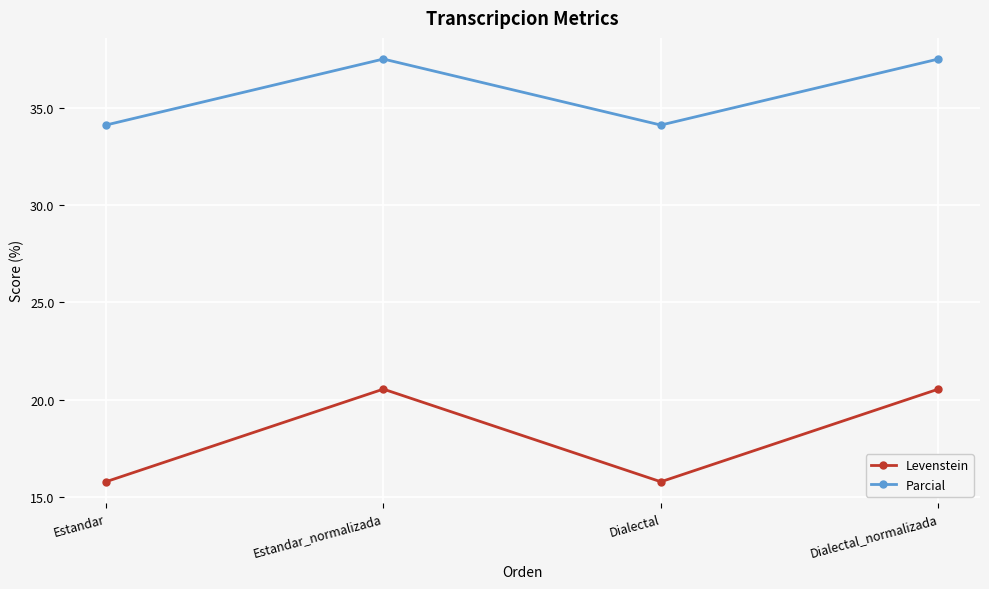

How many lines are shown in the chart?

2